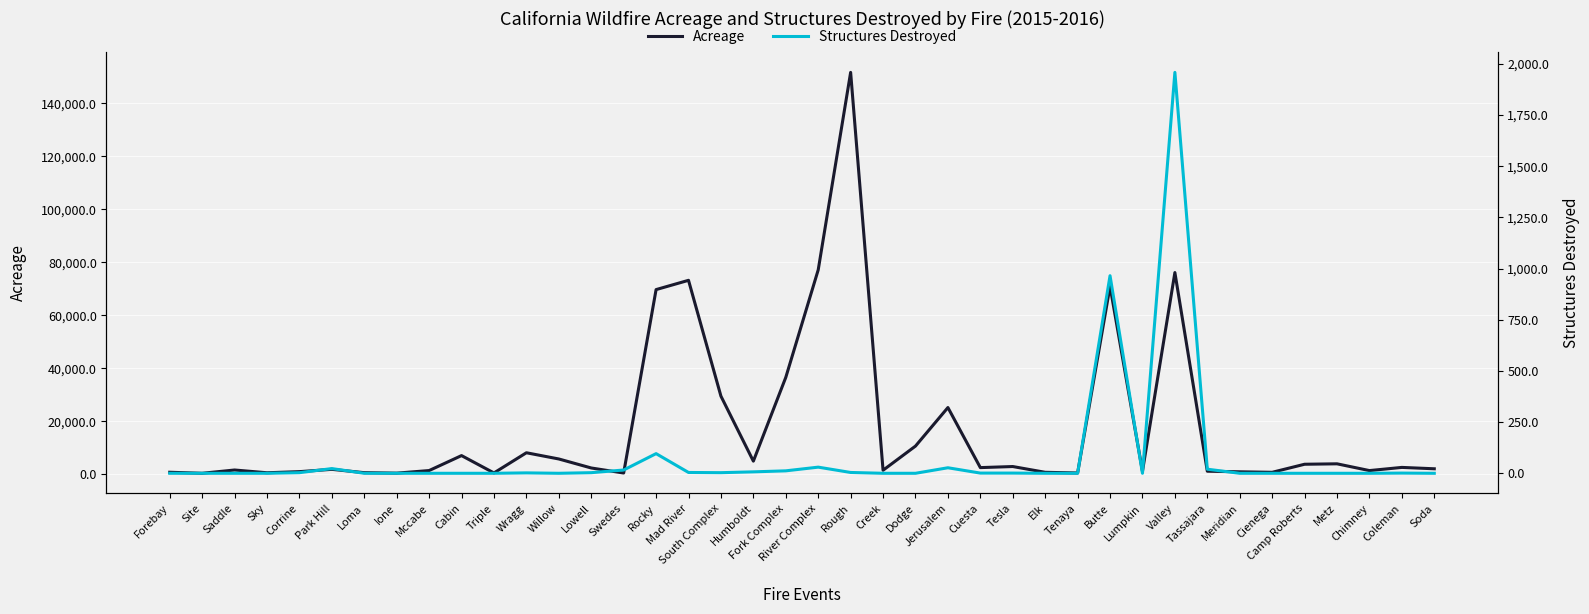

The Acreage series shows 2304 at Lowell. True or false?

True